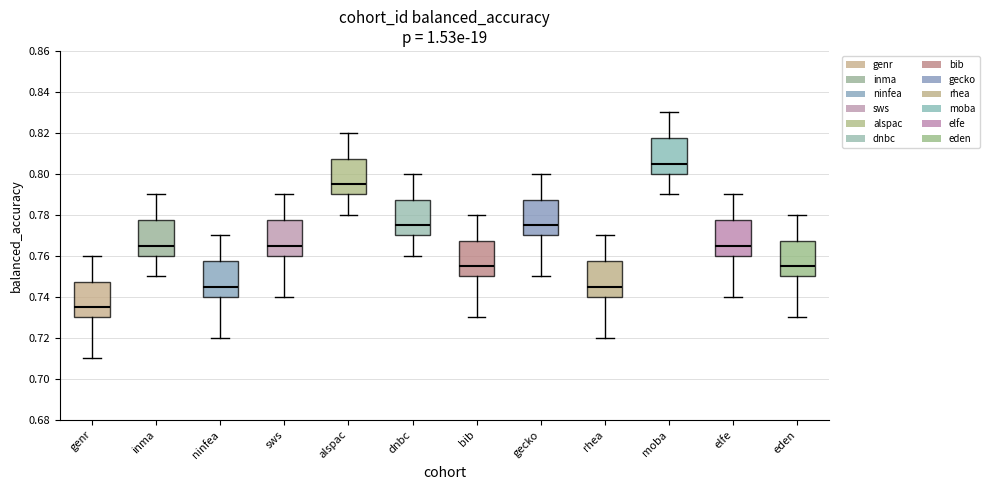

Reading left to right, read every box against the y-axis: the position of its median line, the range the box covers, and the ends of its whiskers. The values are not printed on the chart, so give them approximately, as read against the axis.

genr: median 0.736, box 0.730 to 0.748, whiskers 0.710 to 0.760
inma: median 0.766, box 0.760 to 0.778, whiskers 0.750 to 0.790
ninfea: median 0.746, box 0.740 to 0.758, whiskers 0.720 to 0.770
sws: median 0.766, box 0.760 to 0.778, whiskers 0.740 to 0.790
alspac: median 0.796, box 0.790 to 0.808, whiskers 0.780 to 0.820
dnbc: median 0.776, box 0.770 to 0.788, whiskers 0.760 to 0.800
bib: median 0.756, box 0.750 to 0.768, whiskers 0.730 to 0.780
gecko: median 0.776, box 0.770 to 0.788, whiskers 0.750 to 0.800
rhea: median 0.746, box 0.740 to 0.758, whiskers 0.720 to 0.770
moba: median 0.806, box 0.800 to 0.818, whiskers 0.790 to 0.830
elfe: median 0.766, box 0.760 to 0.778, whiskers 0.740 to 0.790
eden: median 0.756, box 0.750 to 0.768, whiskers 0.730 to 0.780